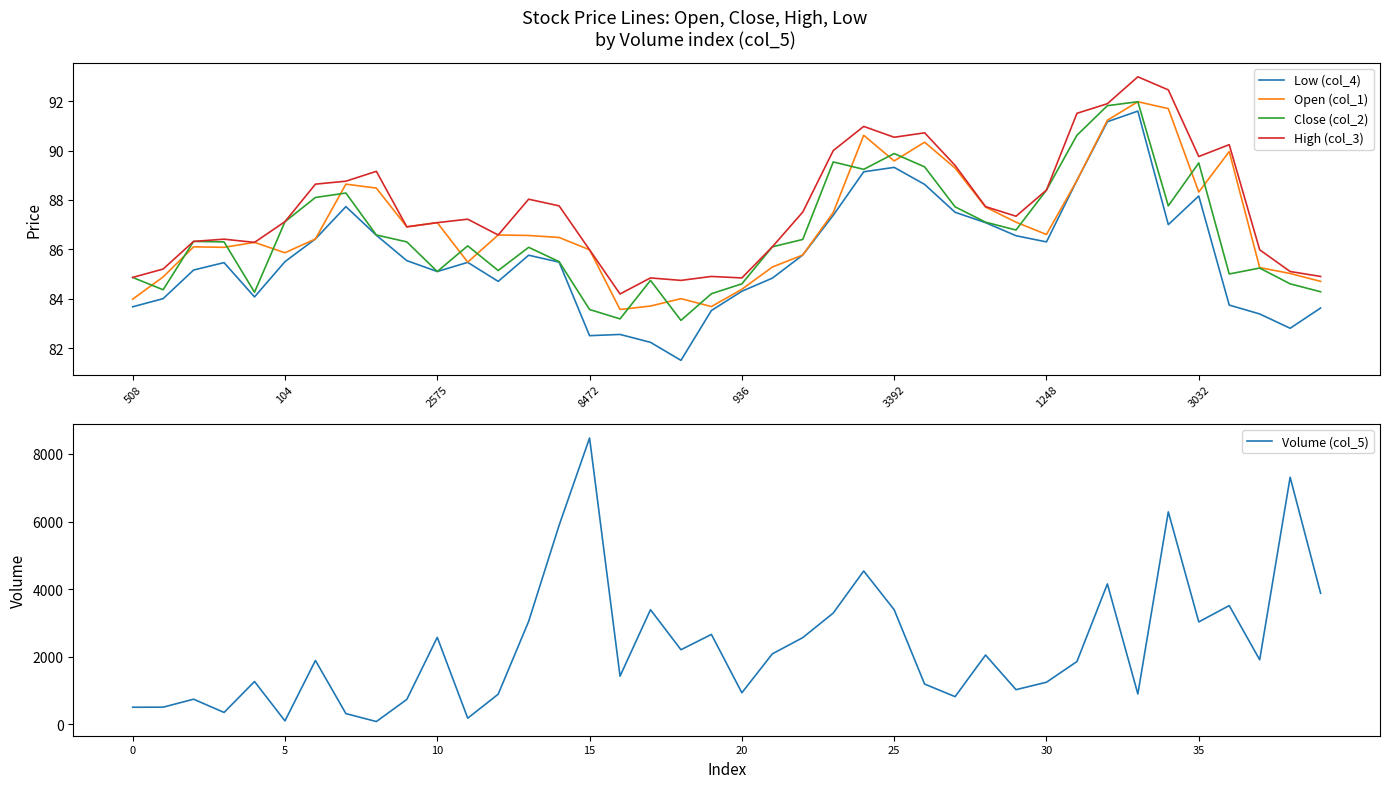

What is the maximum value for Open (col_1)?

92.0